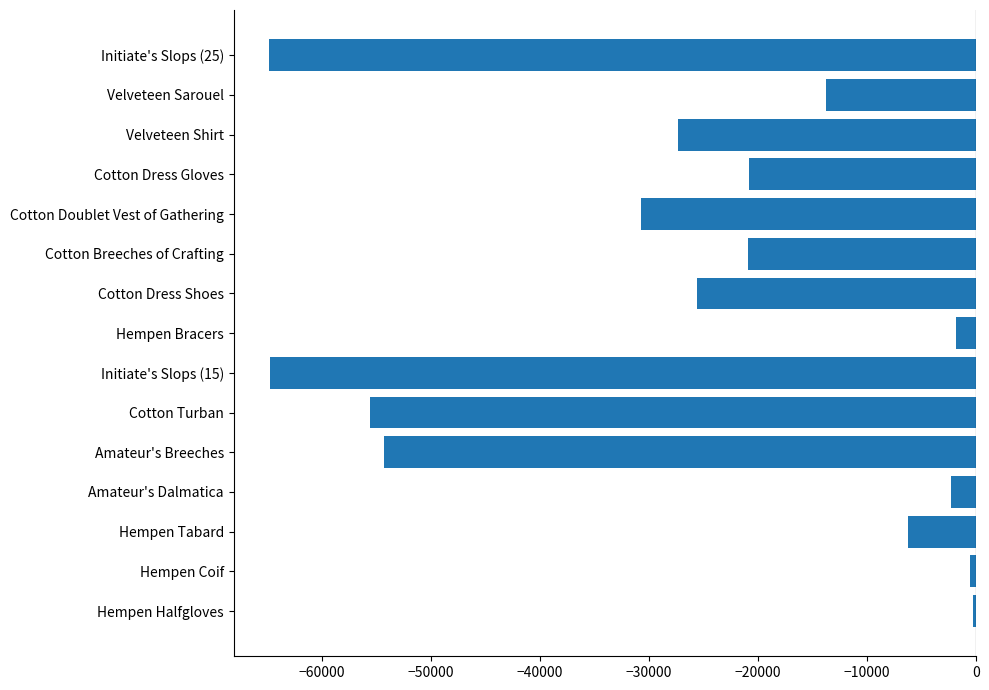

Which has a higher value, Cotton Turban or Hempen Coif?

Hempen Coif